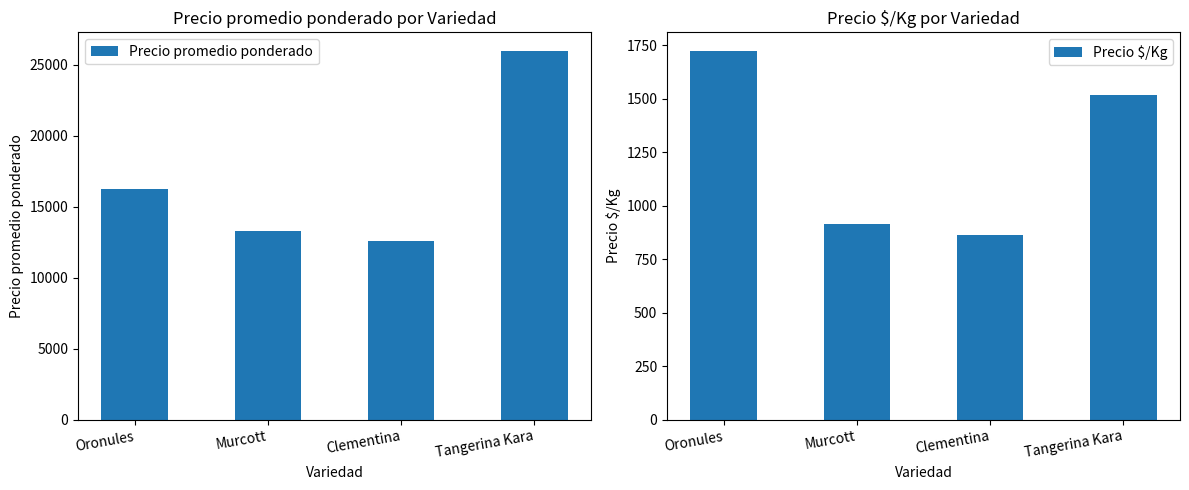

Is it true that Precio promedio ponderado equals 26505 at Oronules?

False